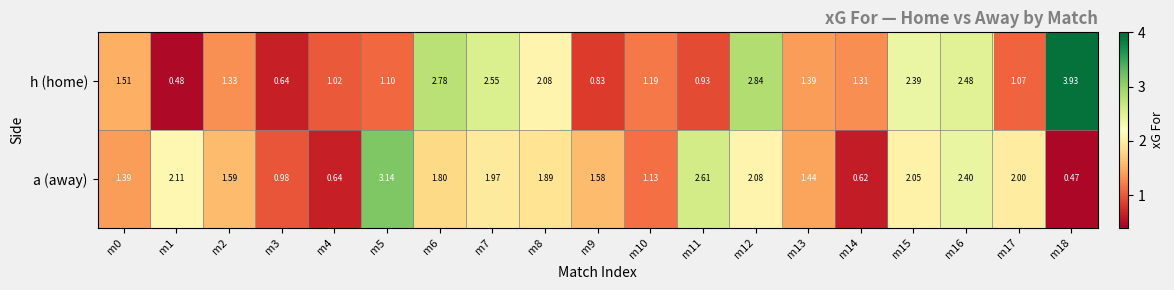

Is the value of a (away) at m7 greater than the value of h (home) at m8?

No